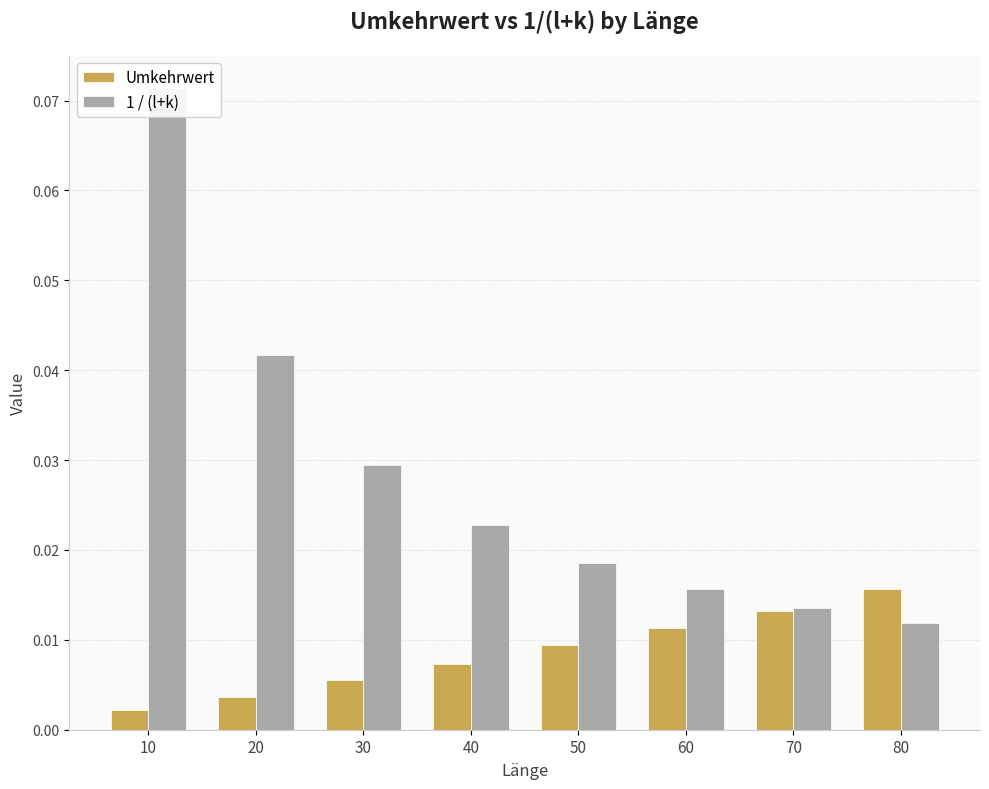

The 1 / (l+k) series shows 0.0 at 40. True or false?

True